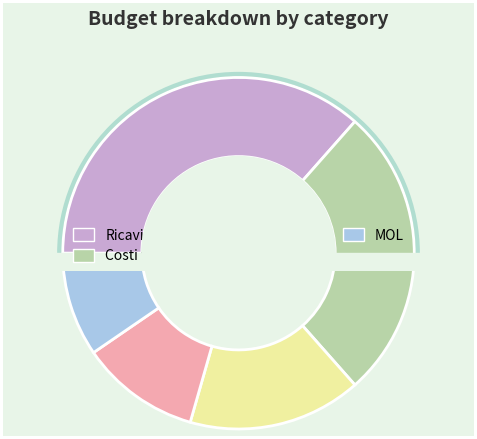

How many segments does this pie chart have?

5